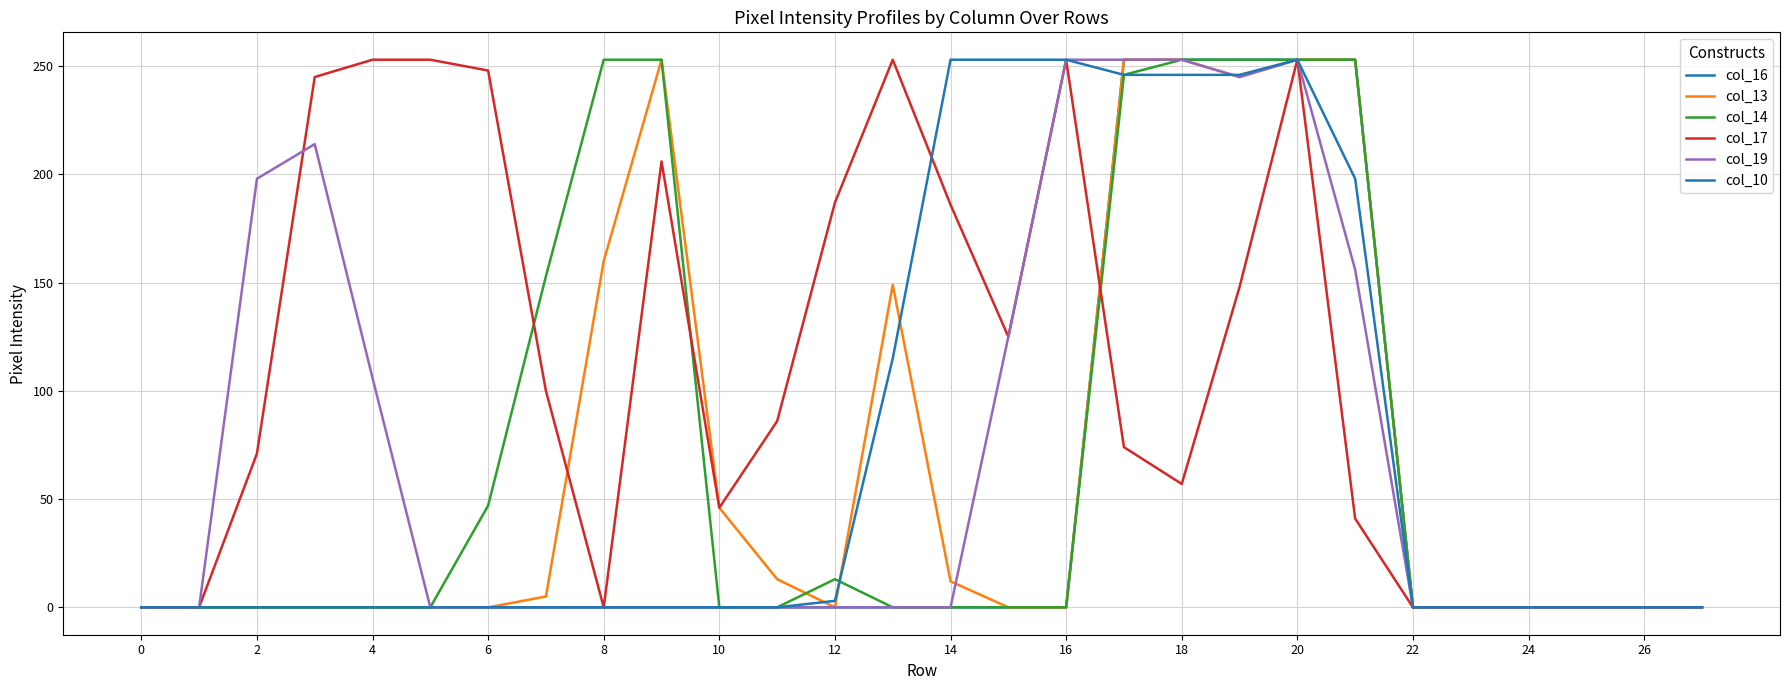

List the series in order of their peak value, lowest first.

col_16, col_13, col_14, col_17, col_19, col_10